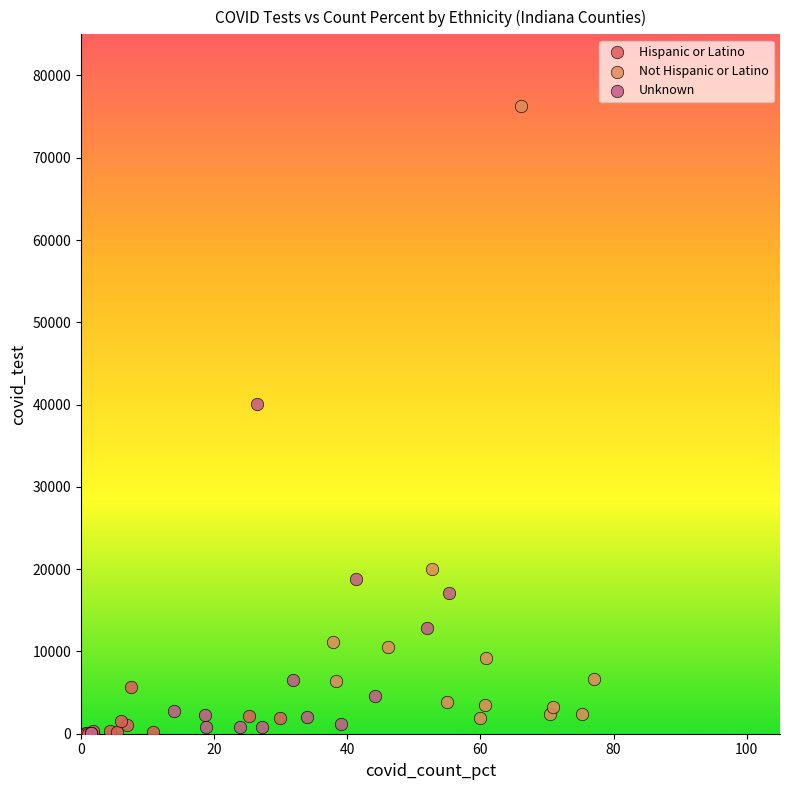

Which series contains the highest Y value?

Not Hispanic or Latino